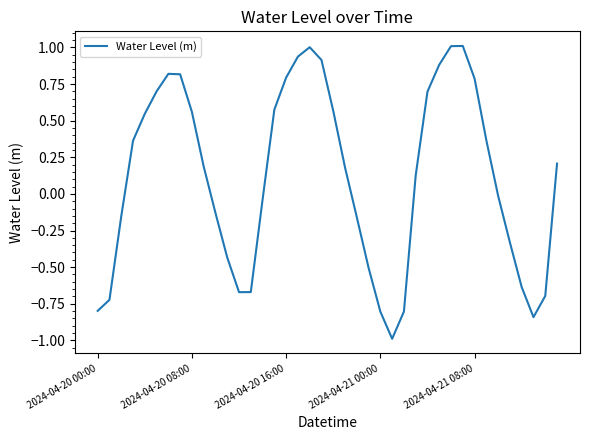

What is the difference between the maximum and minimum values?

2.0